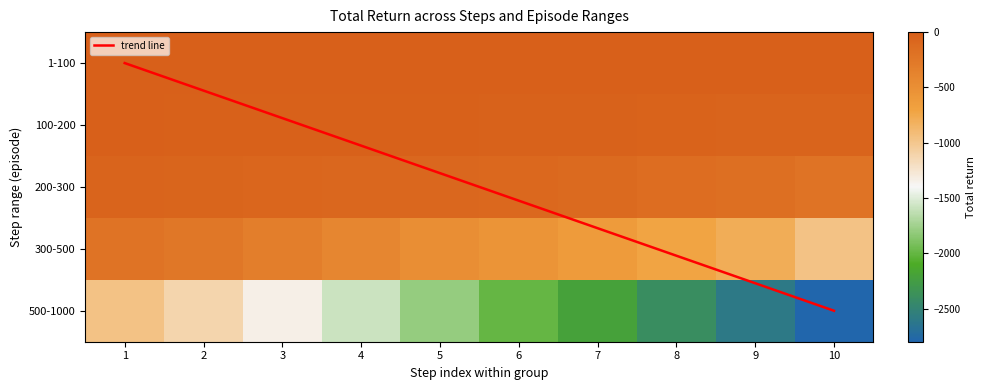

Count the number of data series in this chart.

5